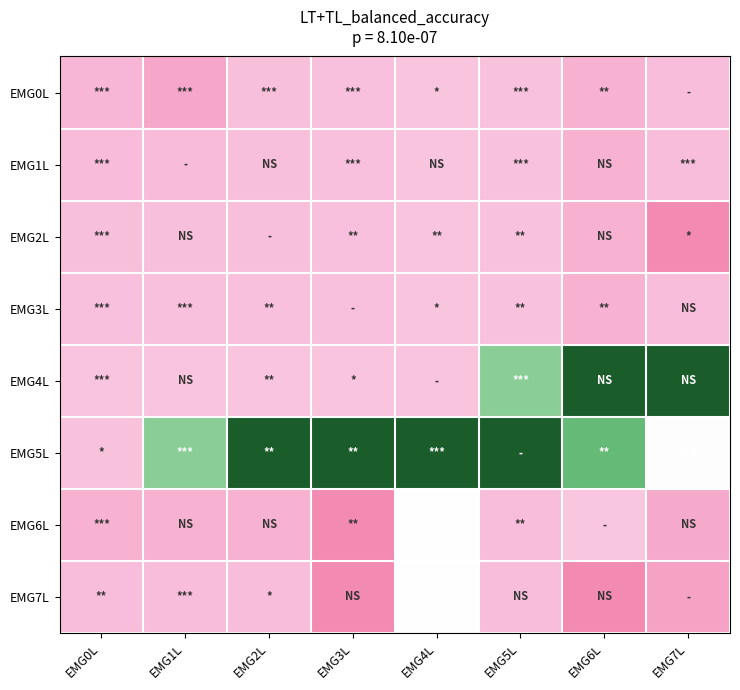

Which series has the largest range (max minus min)?

EMG5L